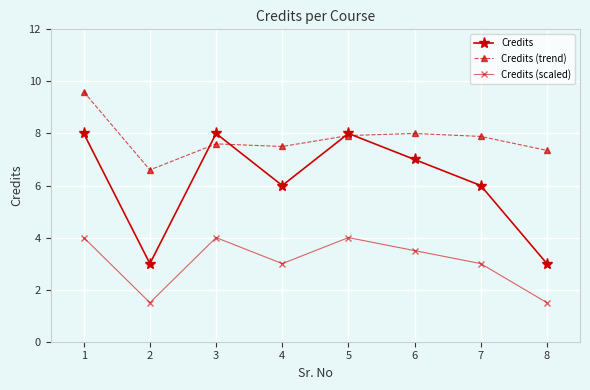

Which series changed the most between 1 and 6?

Credits (trend)